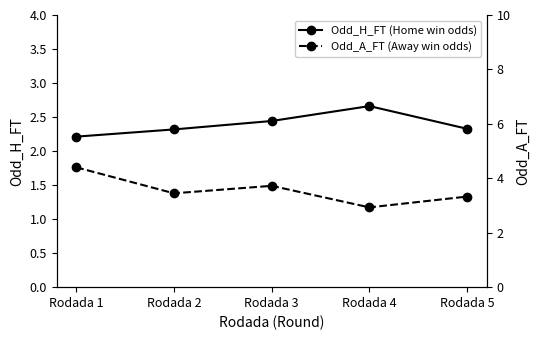

Rank the series by their average value, from lowest to highest.

Odd_H_FT (Home win odds), Odd_A_FT (Away win odds)